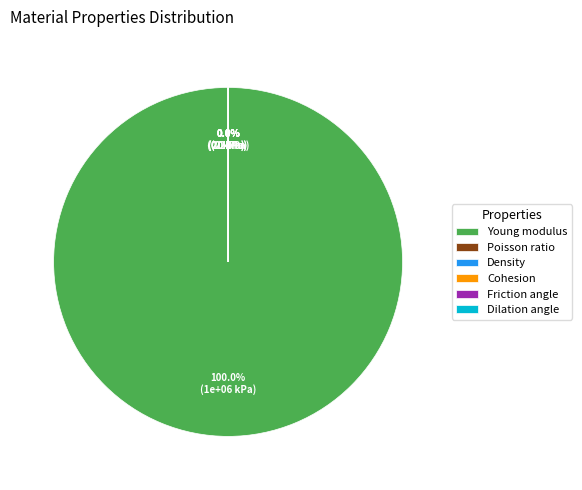

To the nearest percent, what is the difference between the largest and smallest slice percentages?

100%